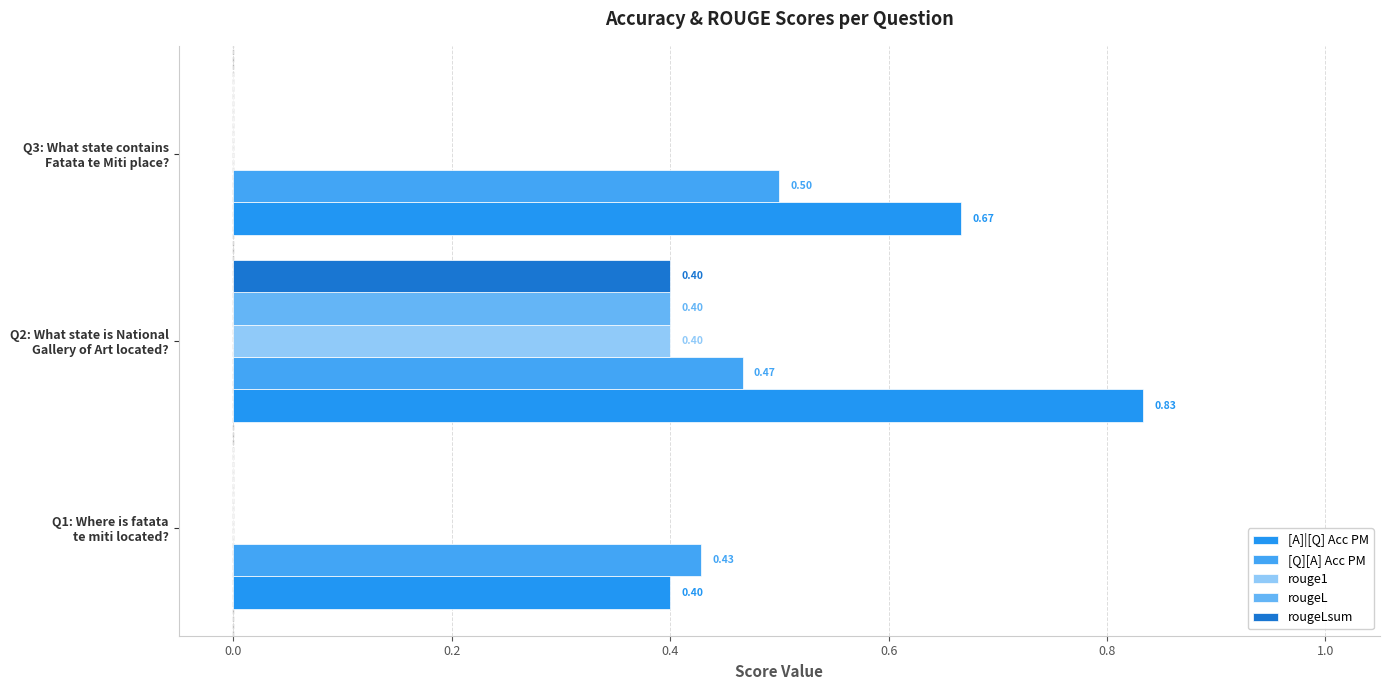

Count the number of data series in this chart.

5